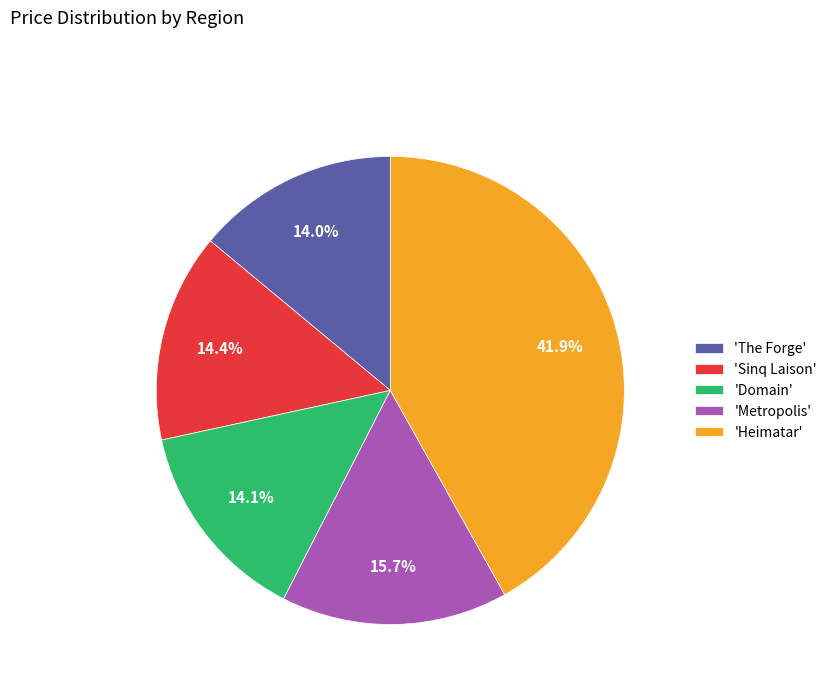

Is there a majority slice in this chart?

No